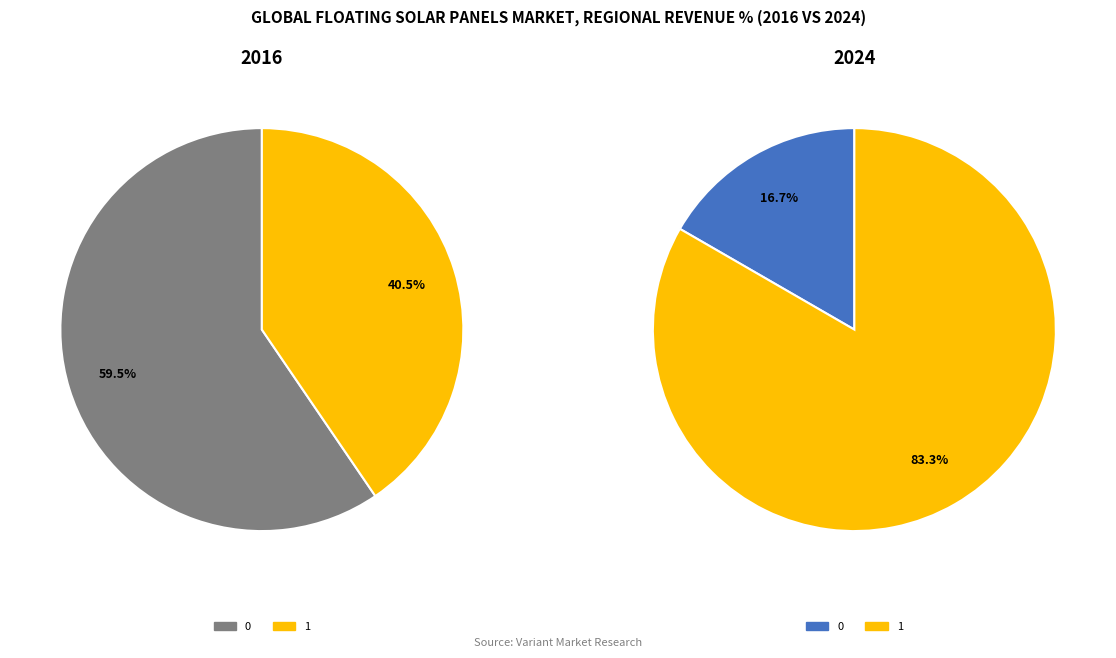

Is the sum of 0 and 1 greater than half?

Yes